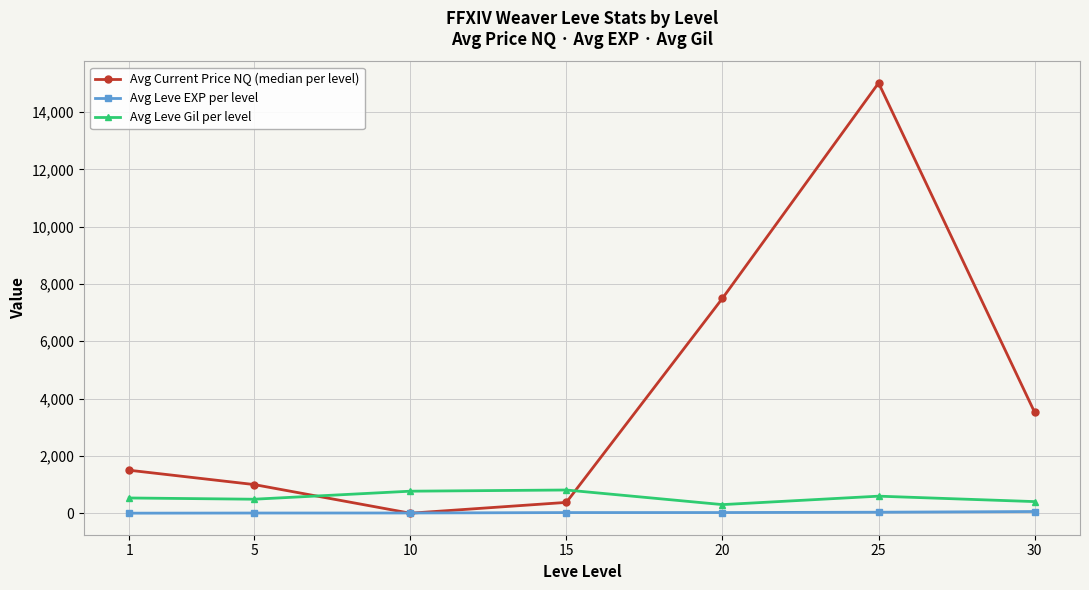

Which series has the largest range (max minus min)?

Avg Current Price NQ (median per level)